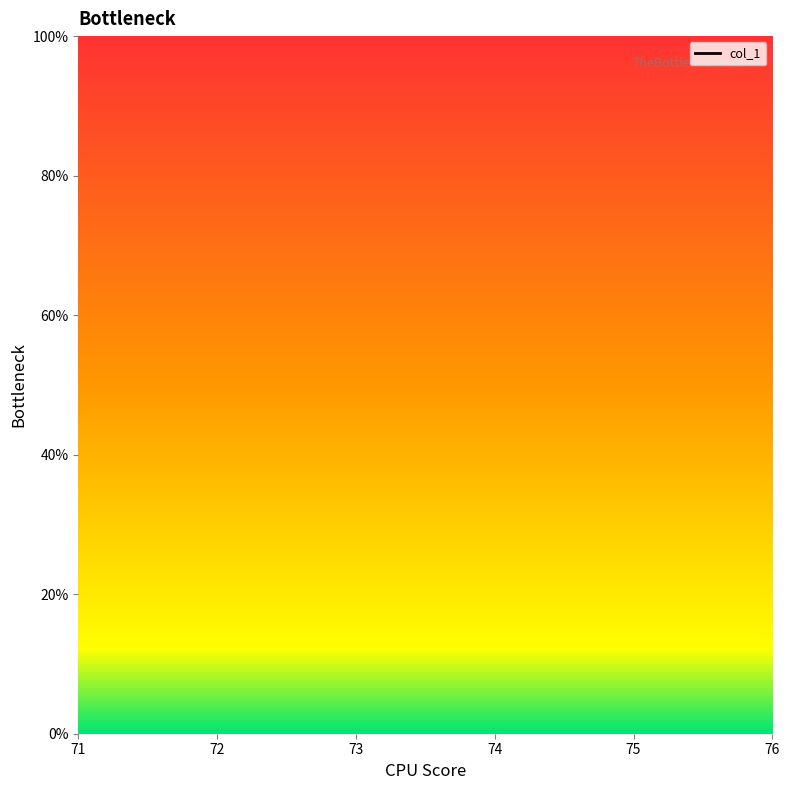

Is this an area chart (filled region under the line)?

No